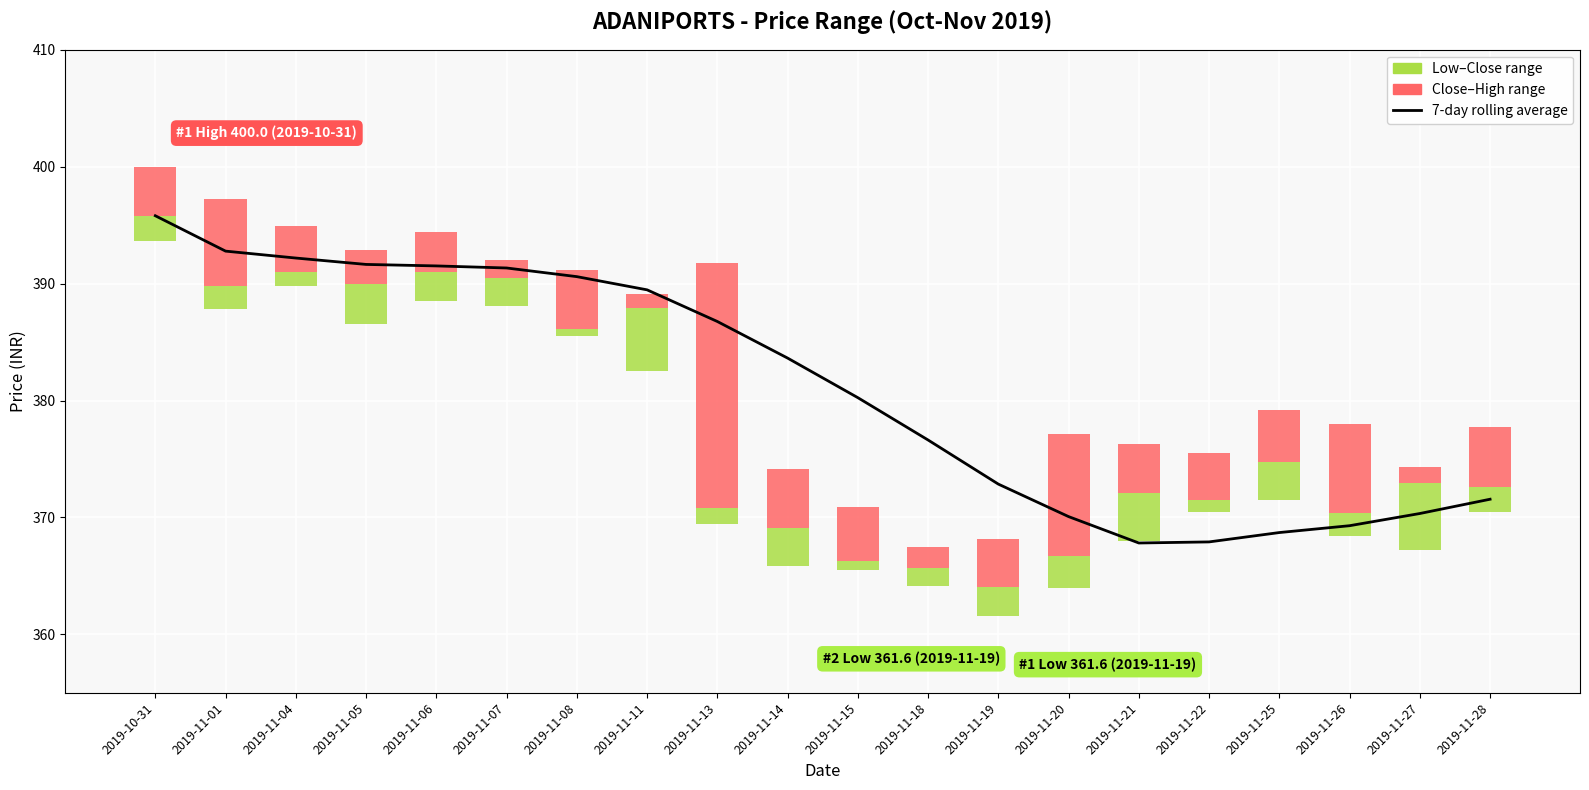

What is the label of the 2nd bar from the left?

2019-11-01